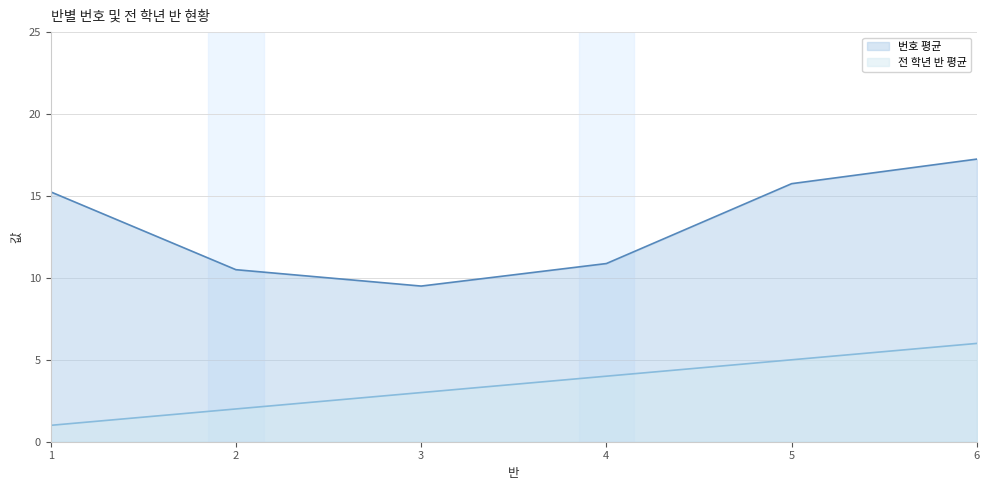

What is the difference between the maximum and minimum values in the 전 학년 반 평균 series?

5.0